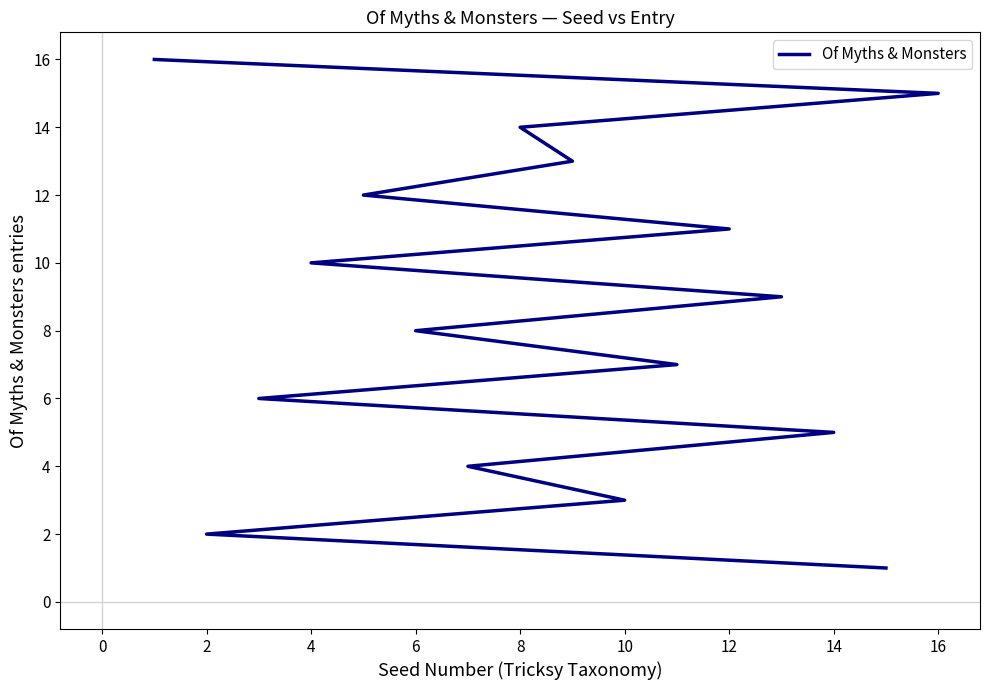

True or false: the data shows 22 at 8.

False